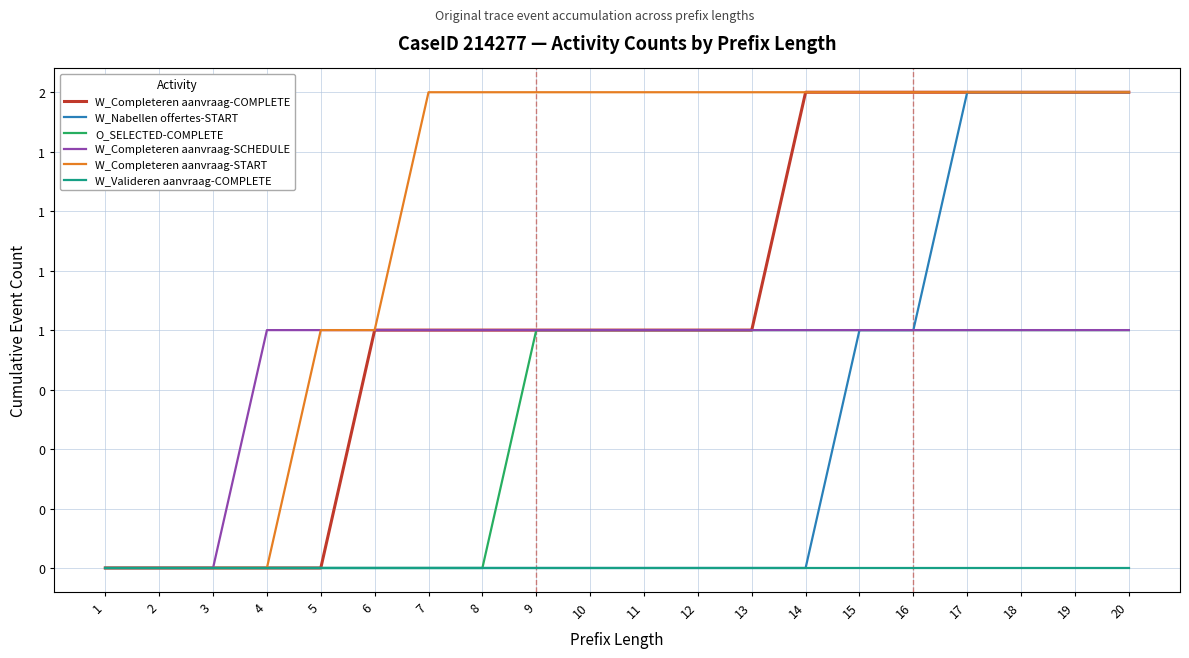

Between 3 and 10, which series saw the biggest shift?

W_Completeren aanvraag-START